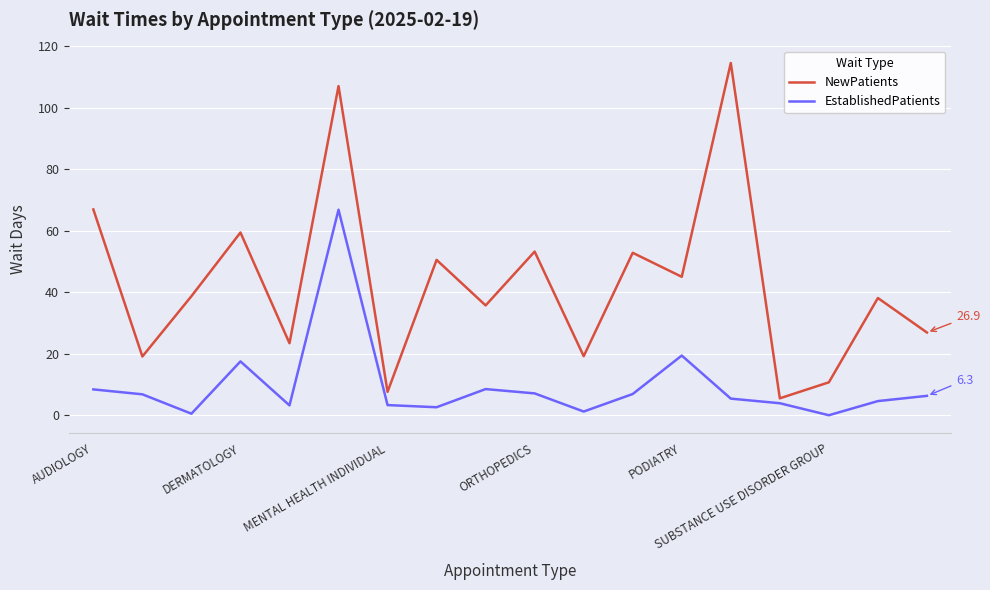

Rank the series by their maximum value, from highest to lowest.

NewPatients, EstablishedPatients